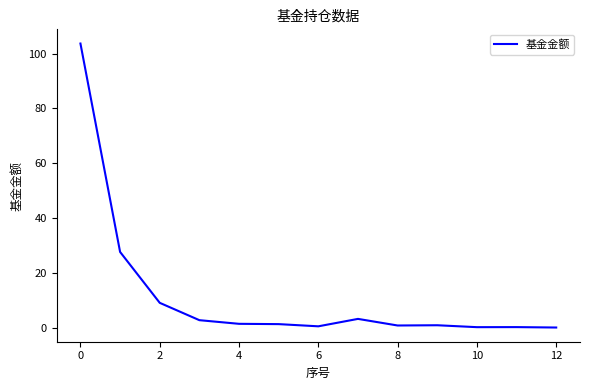

What is the difference between the maximum and minimum values?

103.6